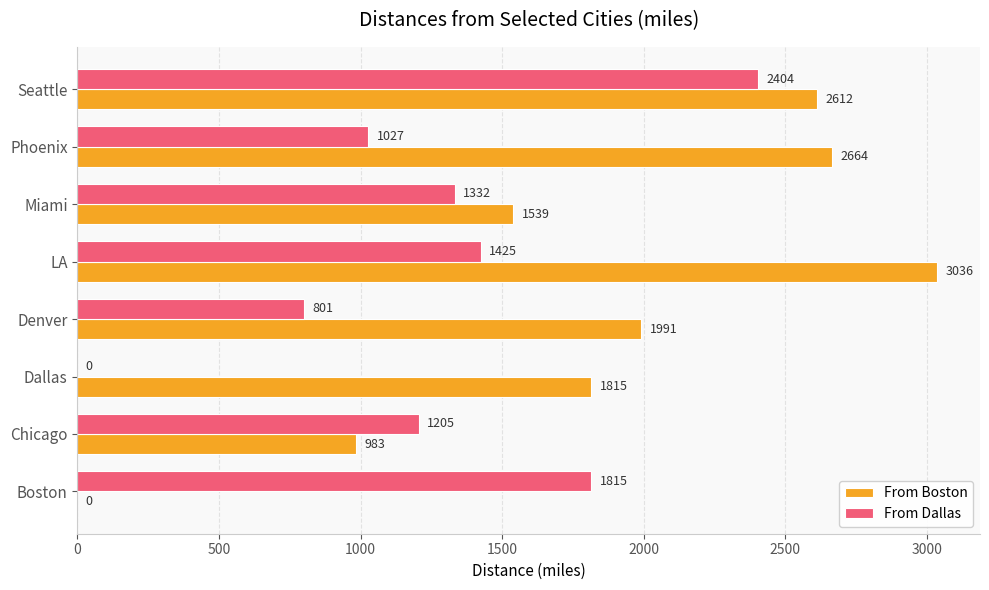

Which series has the widest spread of values?

From Boston